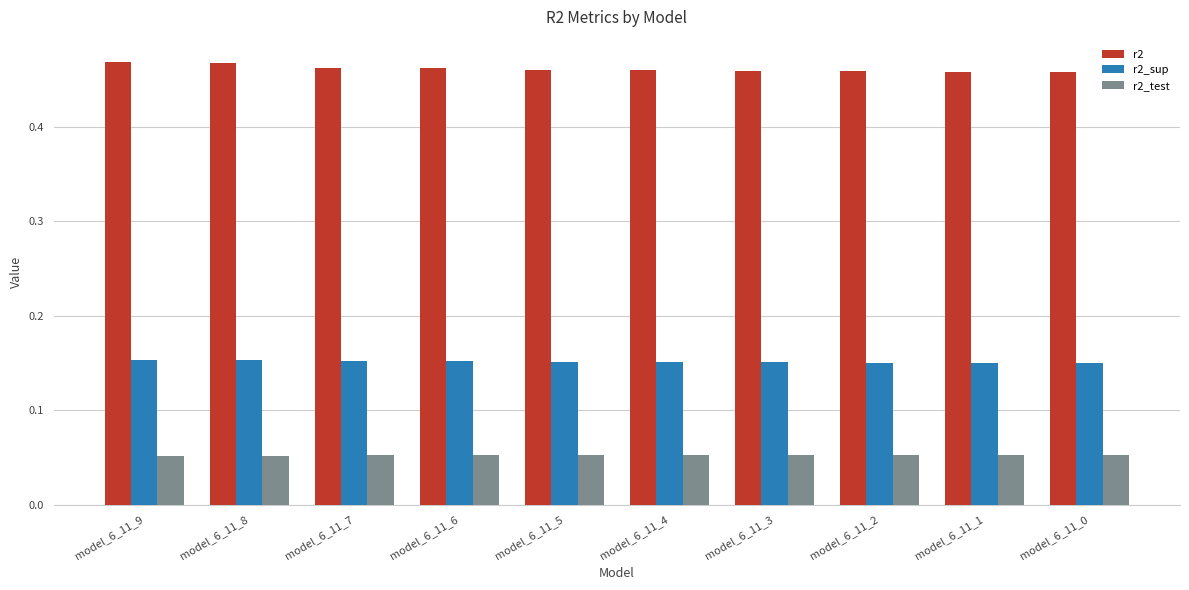

What is the difference between the highest and lowest values at model_6_11_9?

0.4